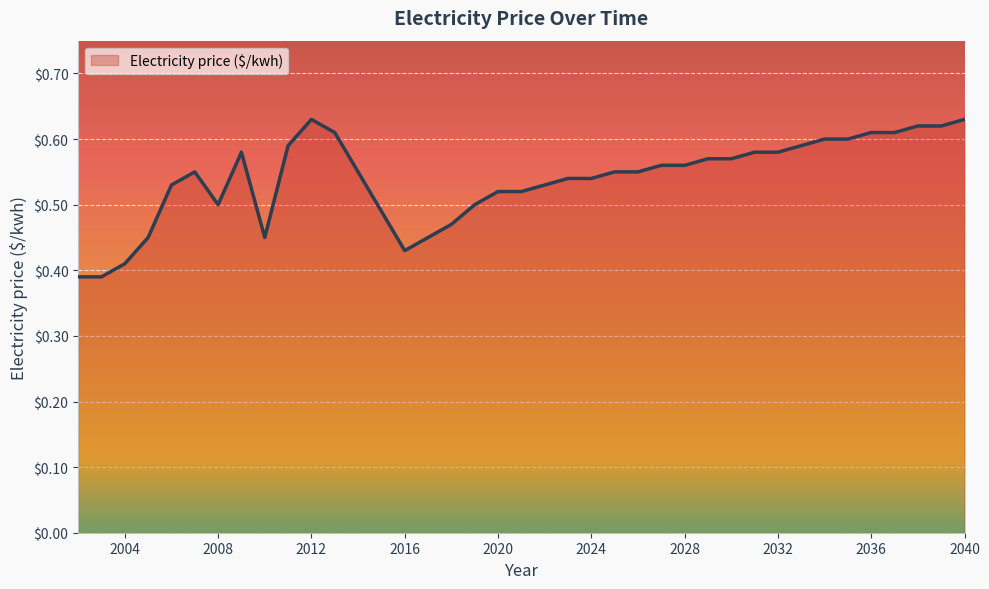

List the labels in order of value, largest first.

2012, 2040, 2038, 2039, 2013, 2036, 2037, 2034, 2035, 2011, 2033, 2009, 2031, 2032, 2029, 2030, 2027, 2028, 2007, 2025, 2026, 2023, 2024, 2006, 2022, 2020, 2021, 2008, 2019, 2018, 2005, 2010, 2017, 2016, 2004, 2002, 2003